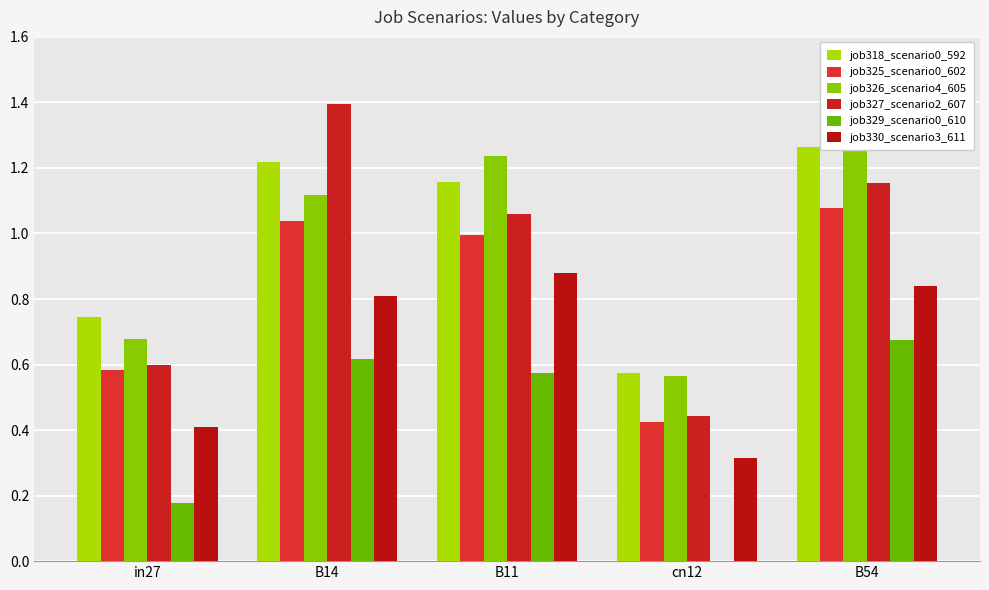

At which category is the sum across all series the highest?

B54